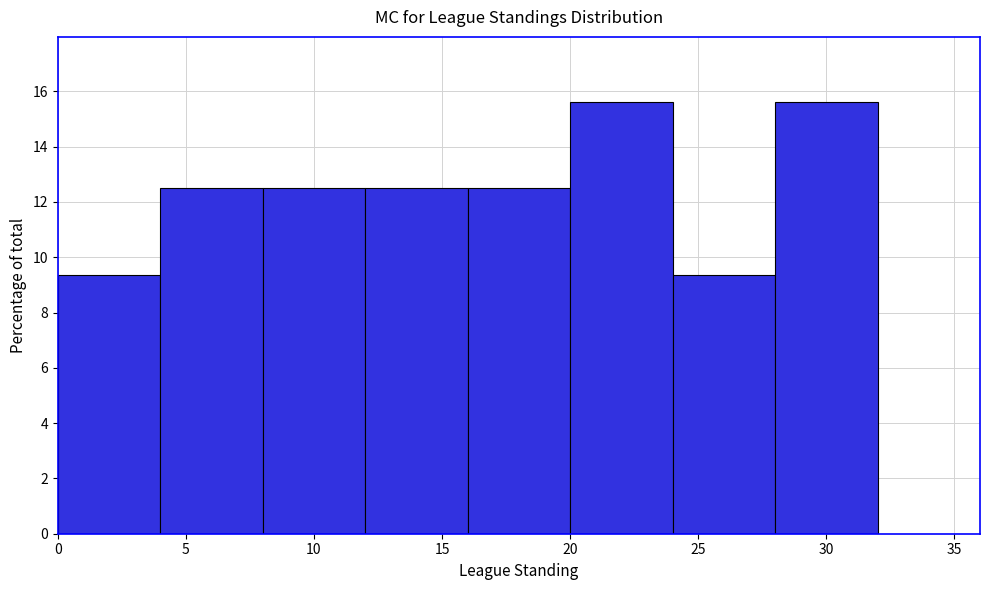

Reading left to right, list every bar in this chart as the range it spans on the x-axis followed by its height. The values are not printed on the chart, so give them approximately, as read against the axis.

0 to 4: 9.4
4 to 8: 12.6
8 to 12: 12.6
12 to 16: 12.6
16 to 20: 12.6
20 to 24: 15.6
24 to 28: 9.4
28 to 32: 15.6